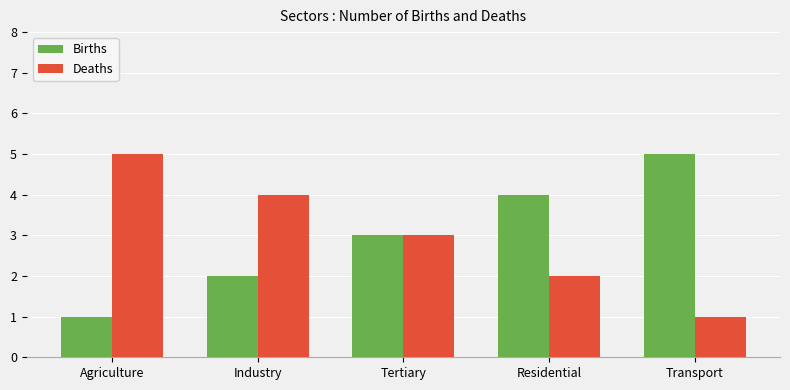

What is the total value across all series at Tertiary?

6